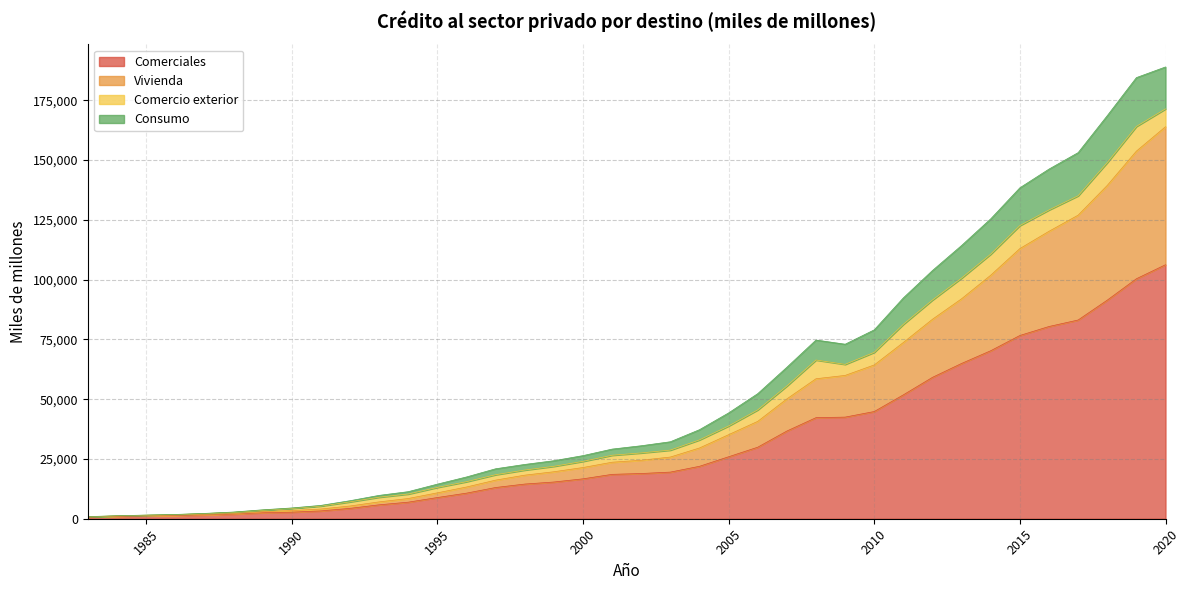

What is the maximum value for Comerciales?

106215